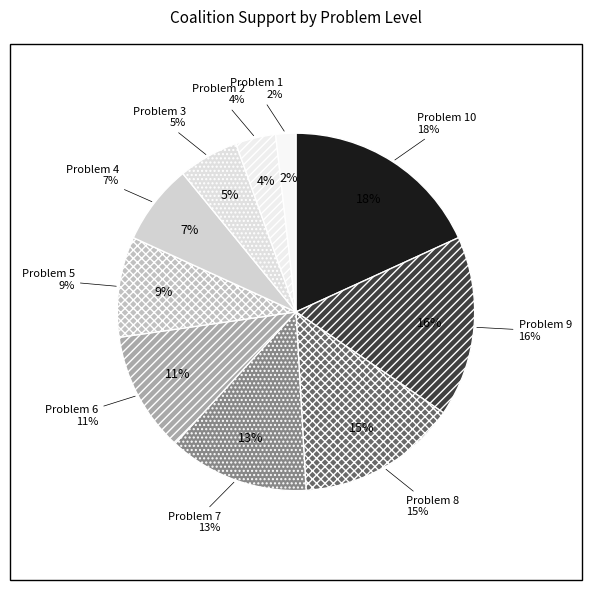

Which has a higher value, Problem 8 or Problem 3?

Problem 8